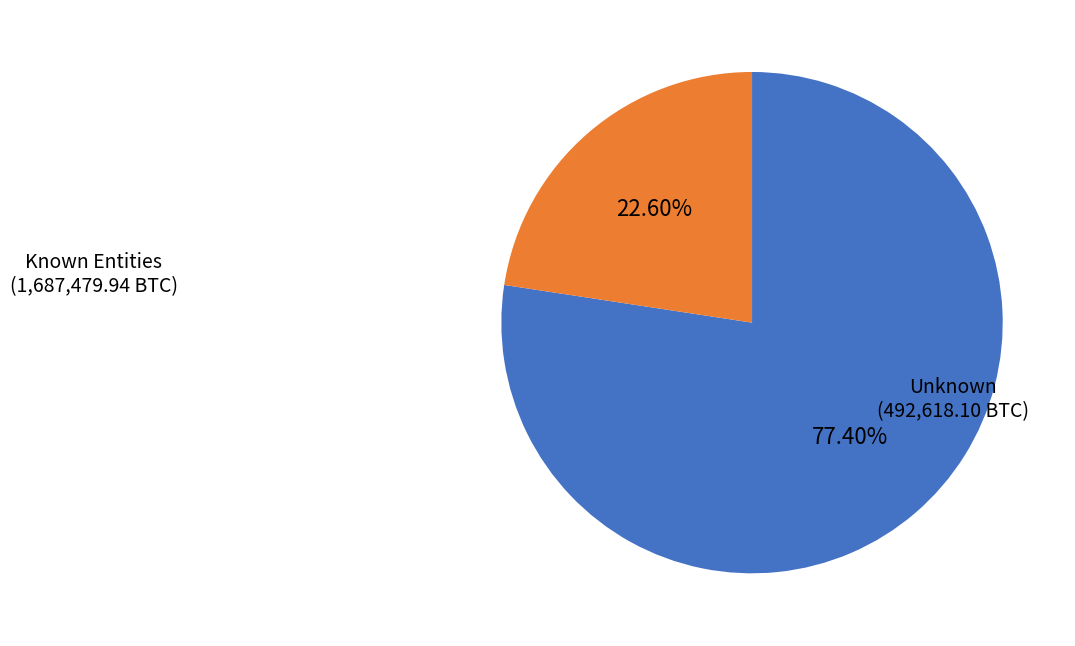

Is there a majority slice in this chart?

Yes